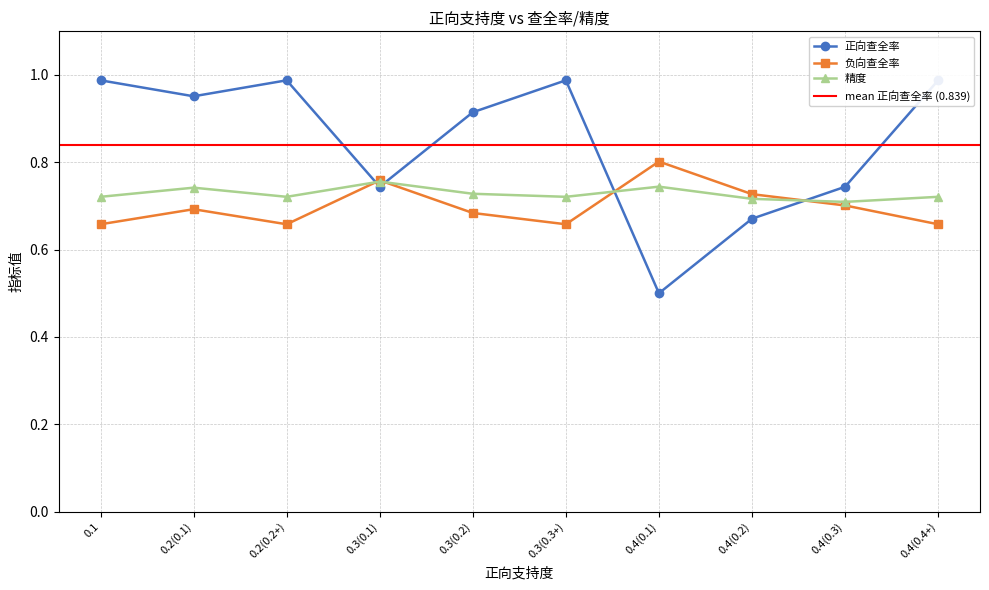

What is the label of the 2nd point from the left?

0.2(0.1)